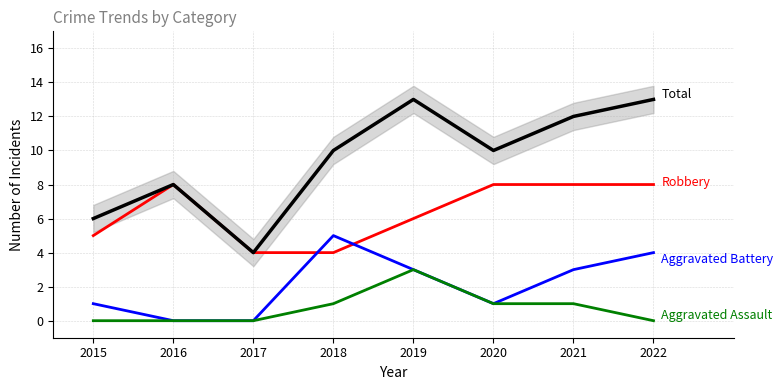

True or false: Aggravated Assault and Total cross at least once.

False